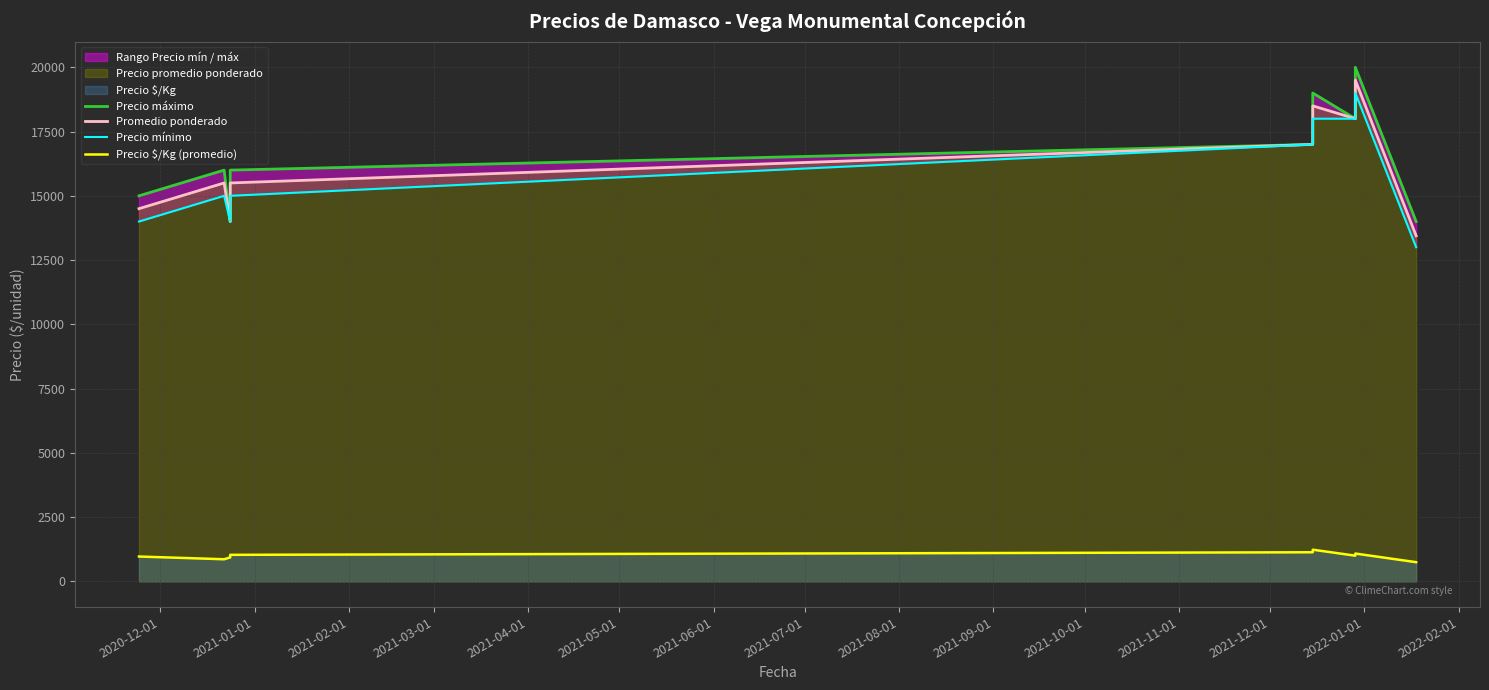

What is the label of the 2nd point from the left?

2021-01-01